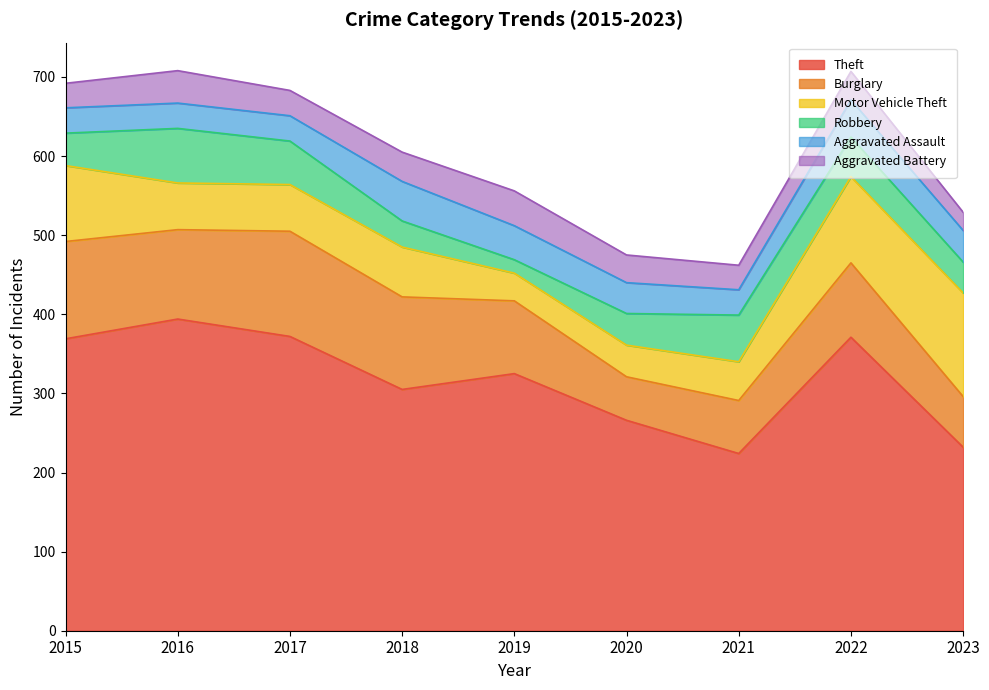

Which has a higher value, 2016 or 2020?

2016